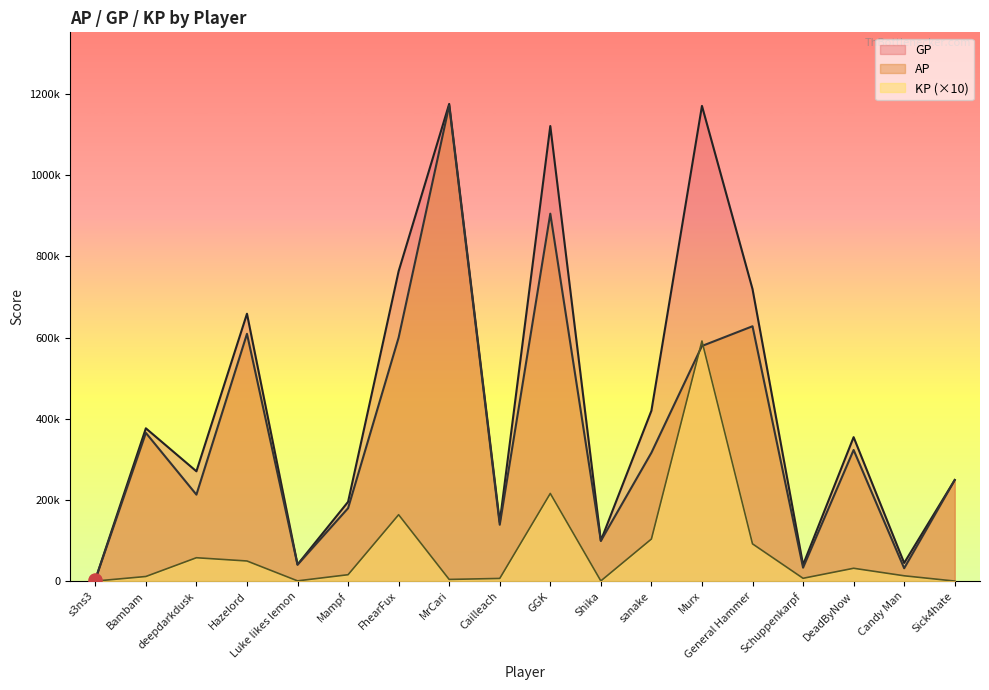

Is the value of KP at Candy Man greater than the value of GP at Bambam?

No